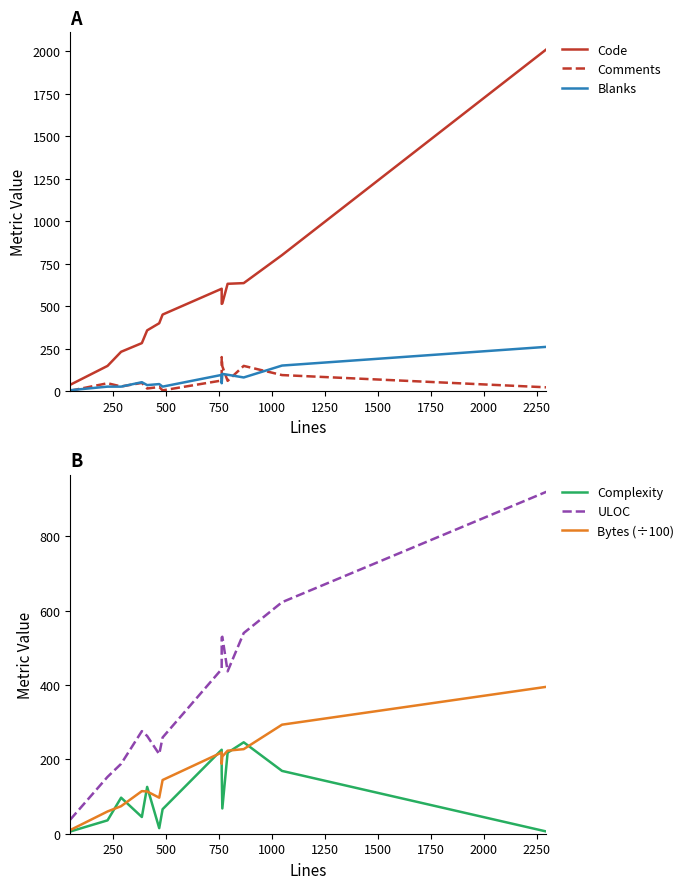

Does the chart have visible grid lines?

No